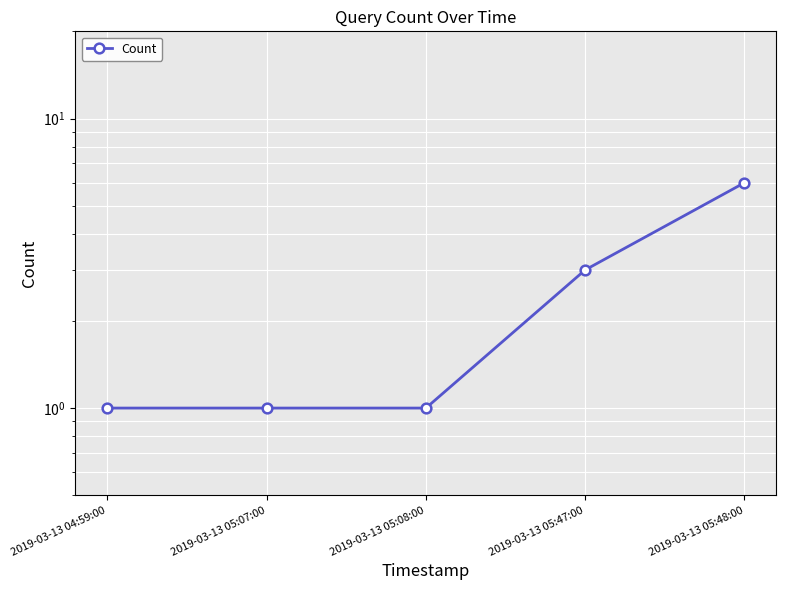

Approximately how many times larger is the value at 2019-03-13 05:47:00 compared to 2019-03-13 04:59:00?

3.0